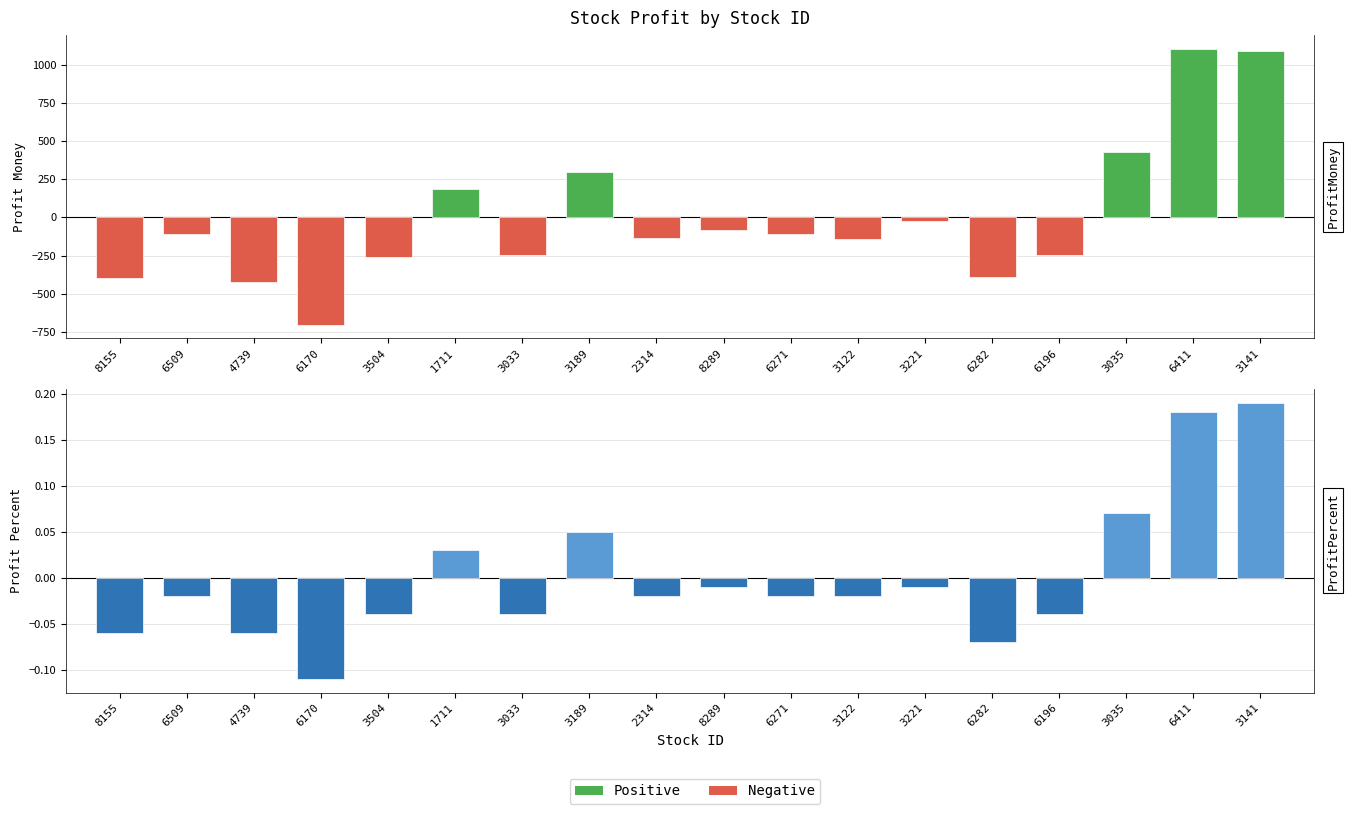

What is the difference between the highest and lowest values at 3141?

1093.3